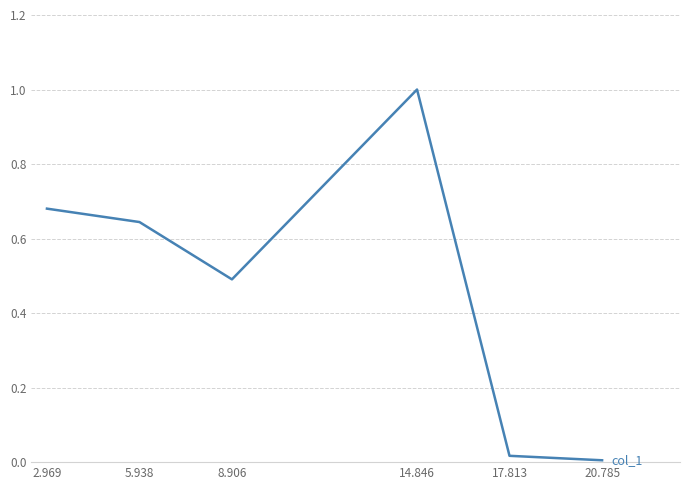

Which label corresponds to the largest value in the chart?

14.846